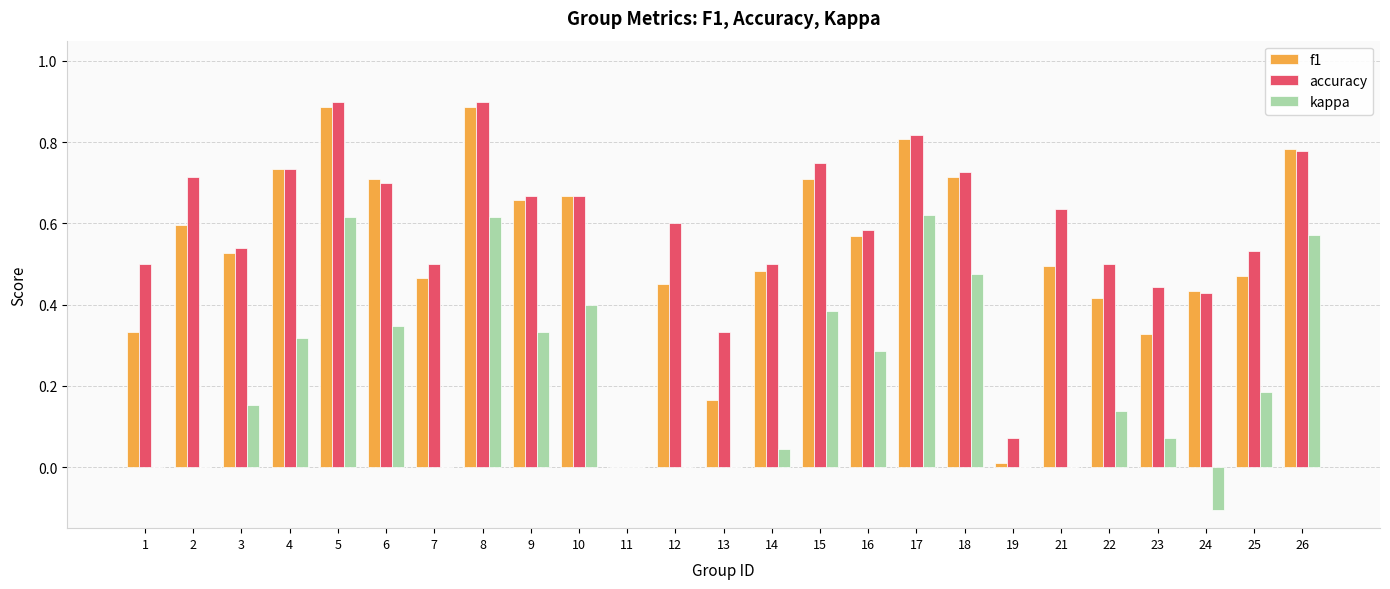

Which series has the largest range (max minus min)?

accuracy